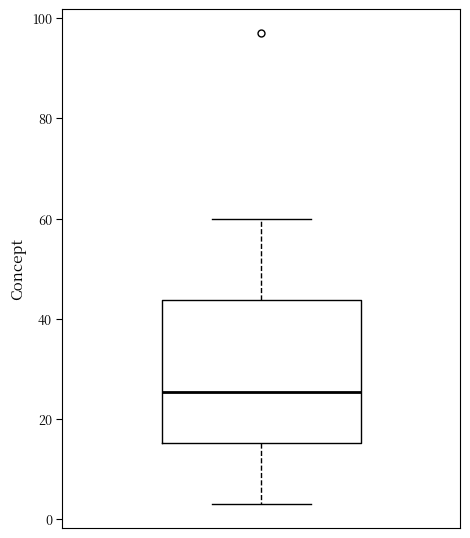

Transcribe this box plot: give where the median line is, the range the box spans, and where the two whiskers end, as read against the y-axis. The values are not printed on the chart, so give them approximately, as read against the axis.

median 26, box 16 to 44, whiskers 4 to 60